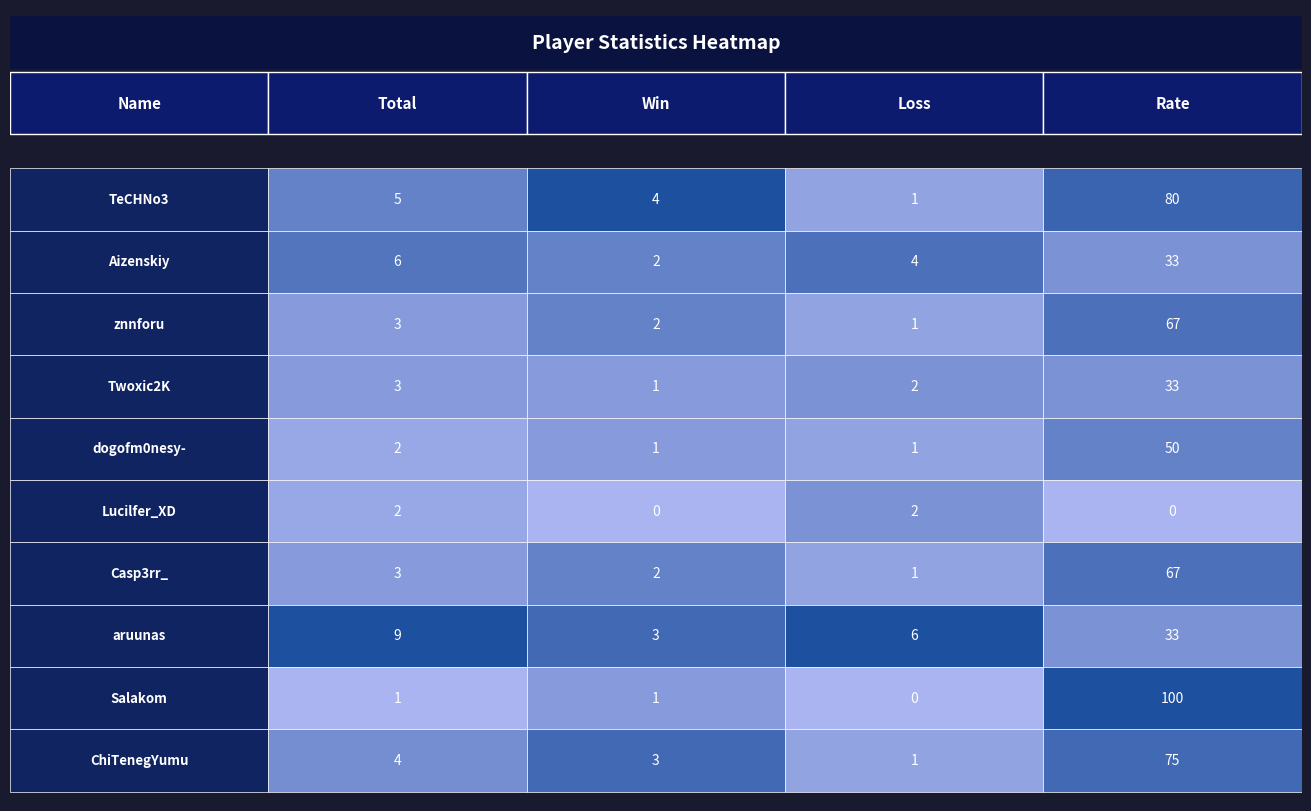

Reading left to right, extract all data points from this chart.

TeCHNo3: 0=5	1=4	2=1	3=80
Aizenskiy: 0=6	1=2	2=4	3=33
znnforu: 0=3	1=2	2=1	3=67
Twoxic2K: 0=3	1=1	2=2	3=33
dogofm0nesy-: 0=2	1=1	2=1	3=50
Lucilfer_XD: 0=2	1=0	2=2	3=0
Casp3rr_: 0=3	1=2	2=1	3=67
aruunas: 0=9	1=3	2=6	3=33
Salakom: 0=1	1=1	2=0	3=100
ChiTenegYumu: 0=4	1=3	2=1	3=75